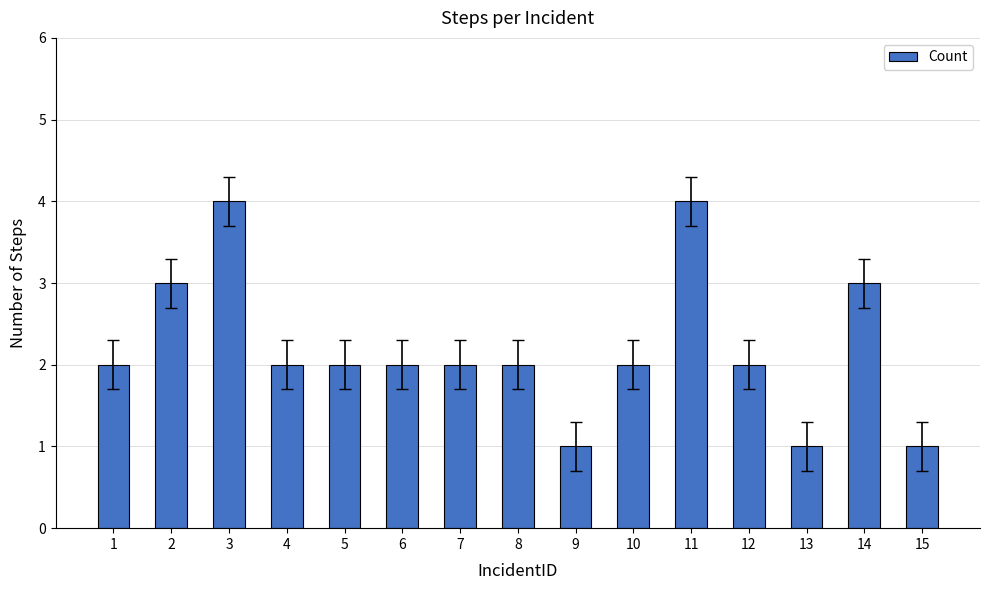

What is the greatest value displayed?

4